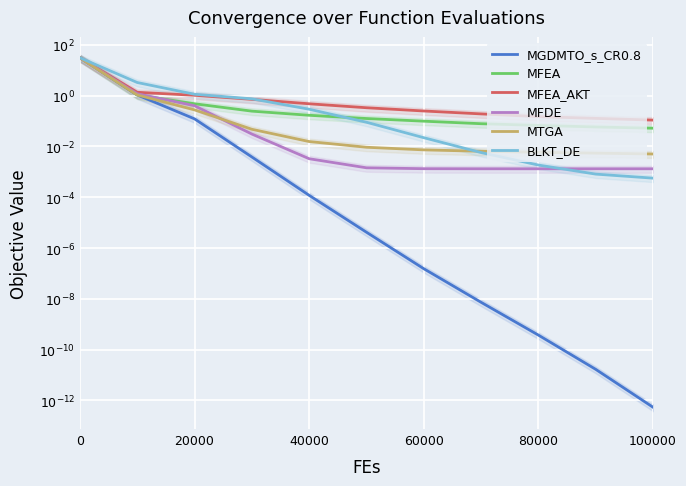

True or false: MFDE has a value of 0.0 at 9.

False